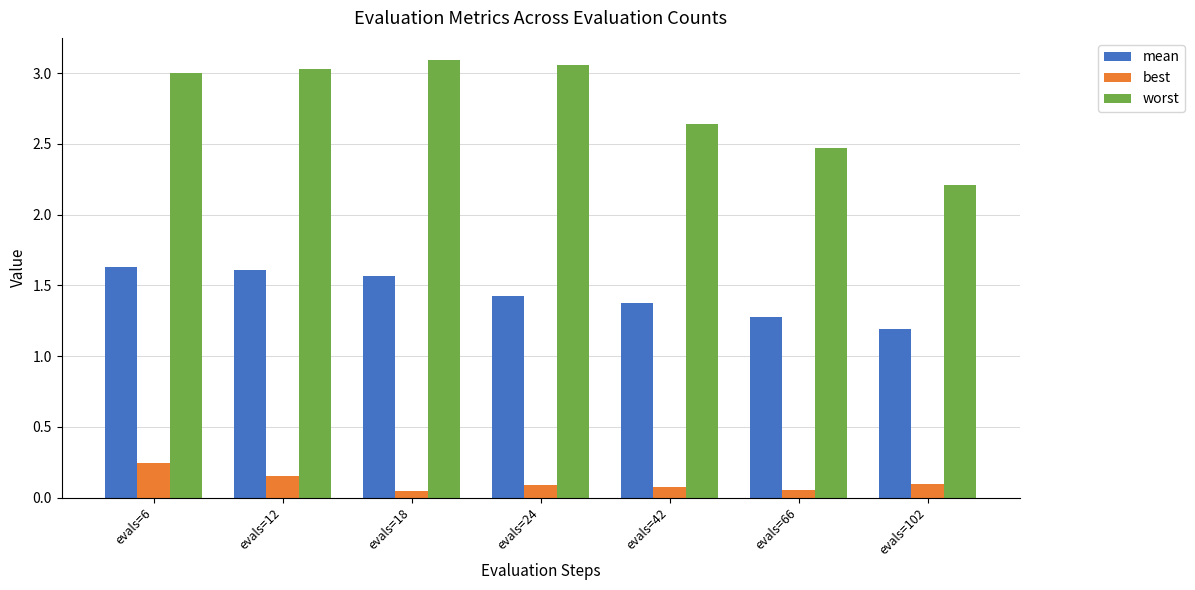

Where is mean nearest to the value 1?

evals=102